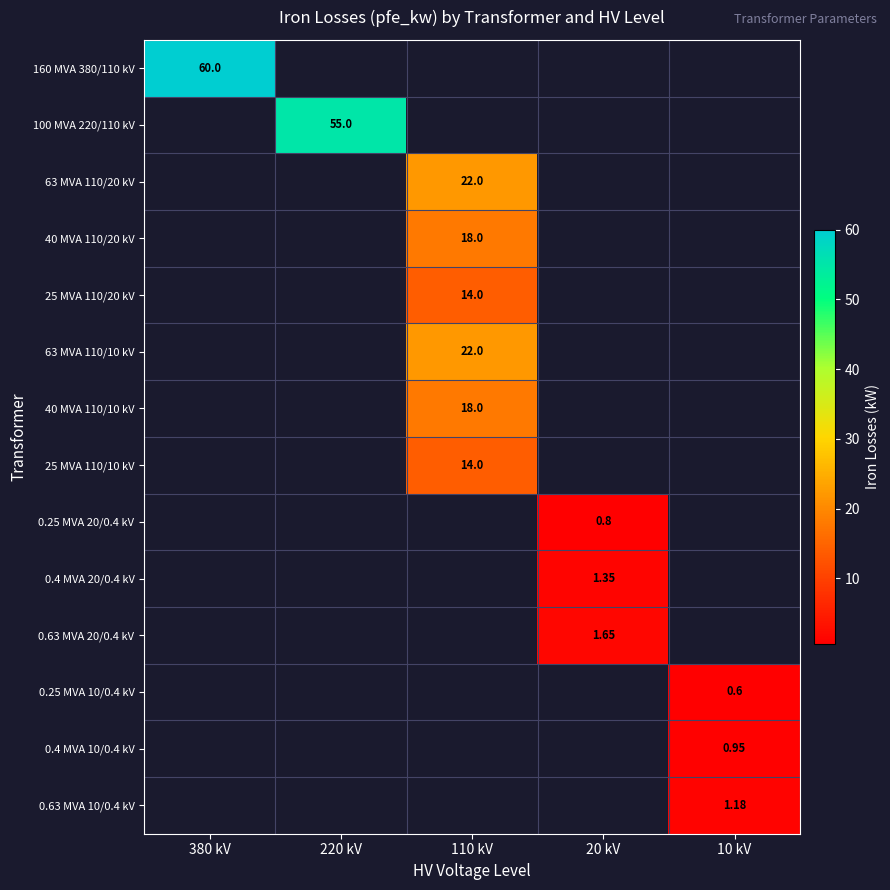

Which label corresponds to the smallest value in the chart?

10 kV